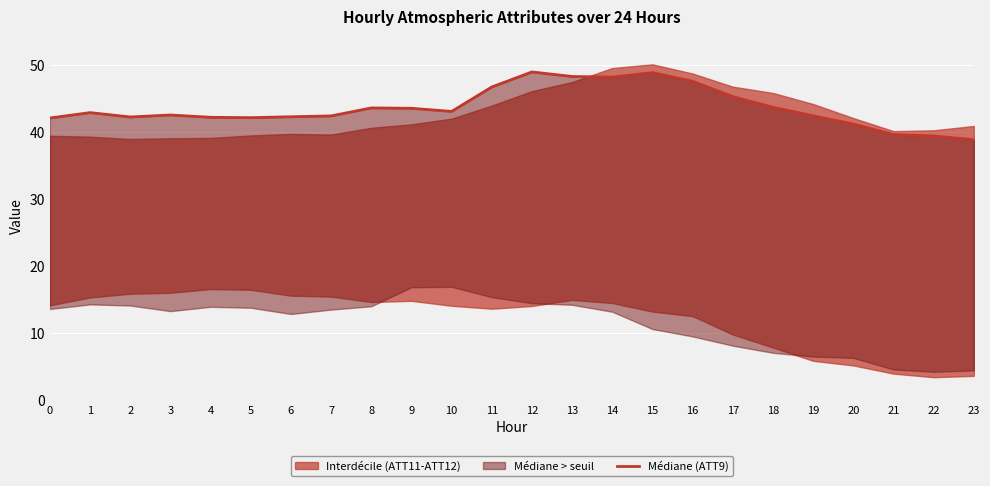

Read the value at 17.

45.3